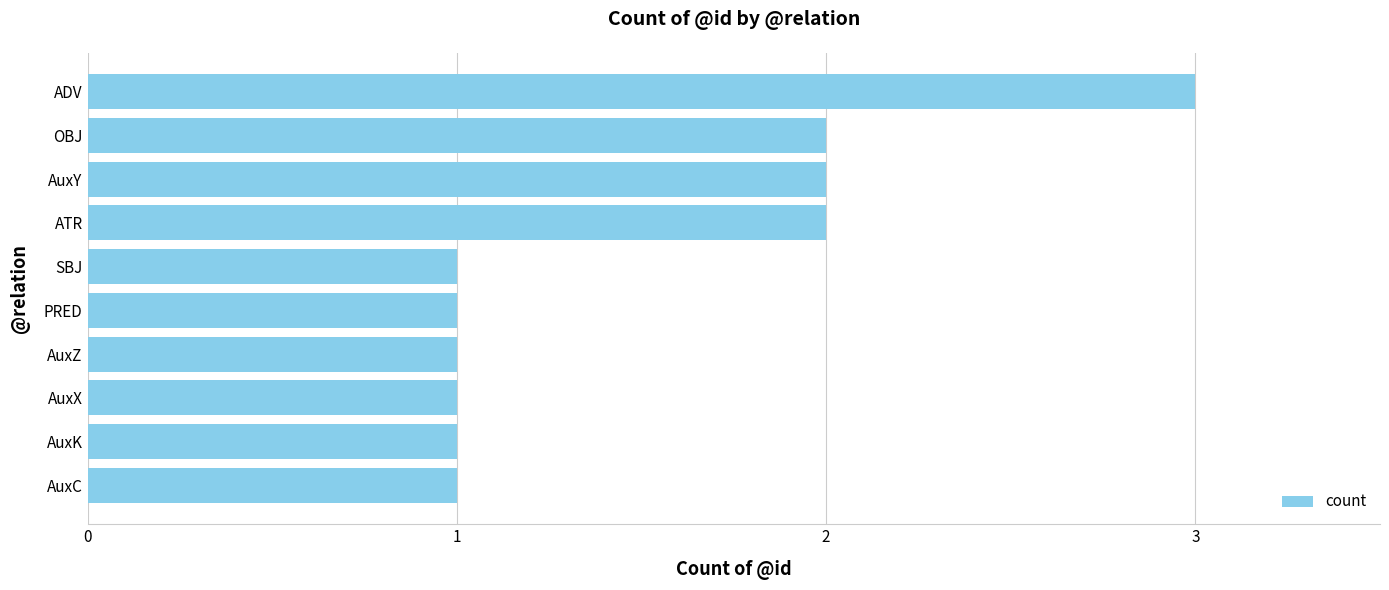

Reading bottom to top, what are all the values shown in this chart?

1	1	1	1	1	1	2	2	2	3